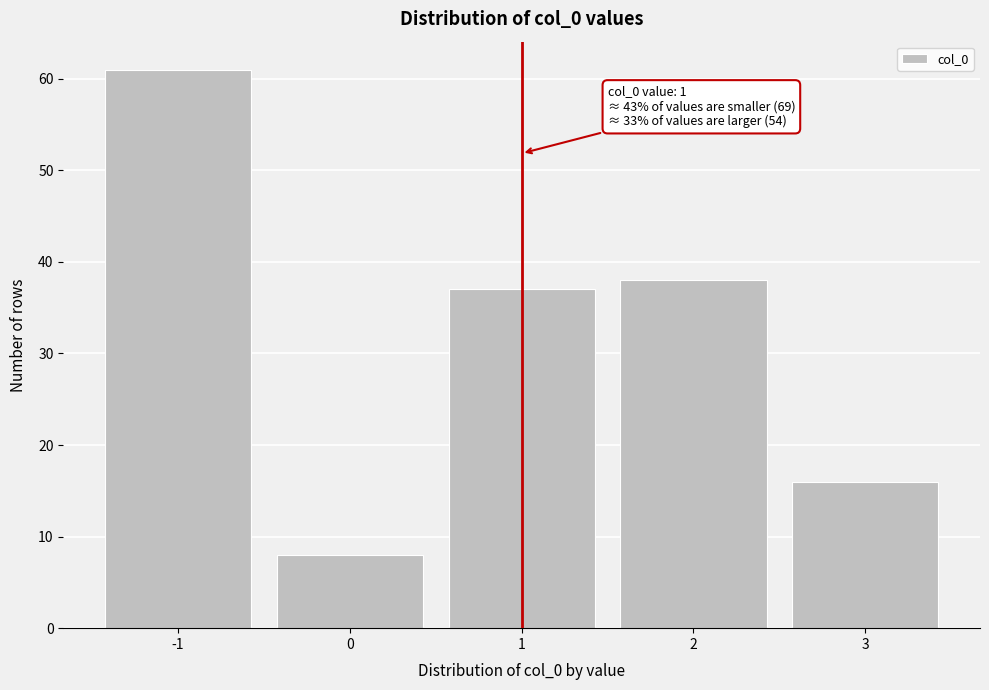

Reading left to right, transcribe all the data shown in this chart.

-1=61	0=8	1=37	2=38	3=16